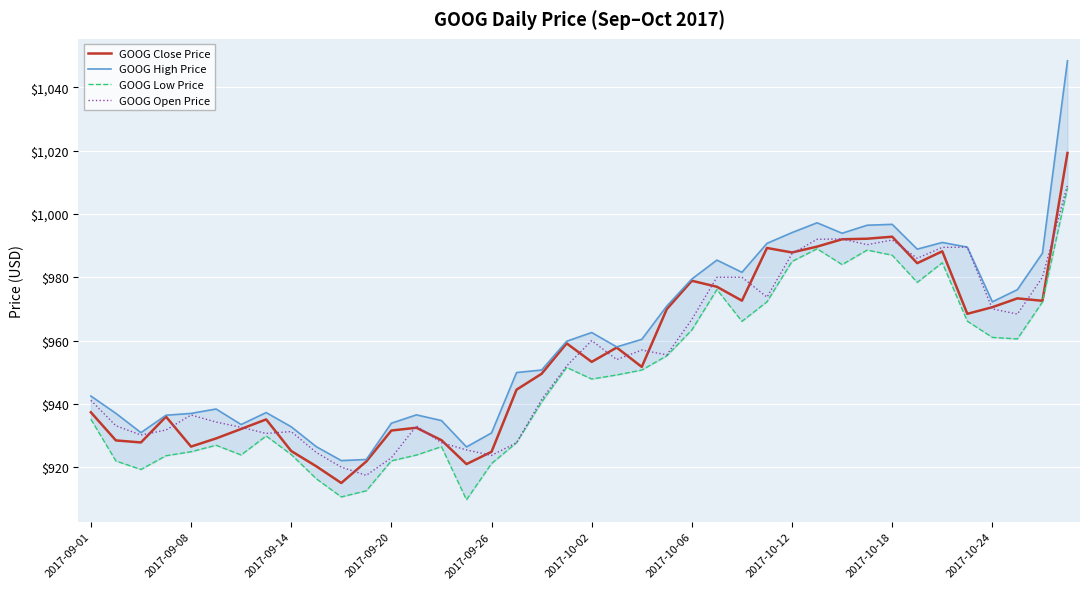

What is the maximum value for GOOG Close Price?

1019.3